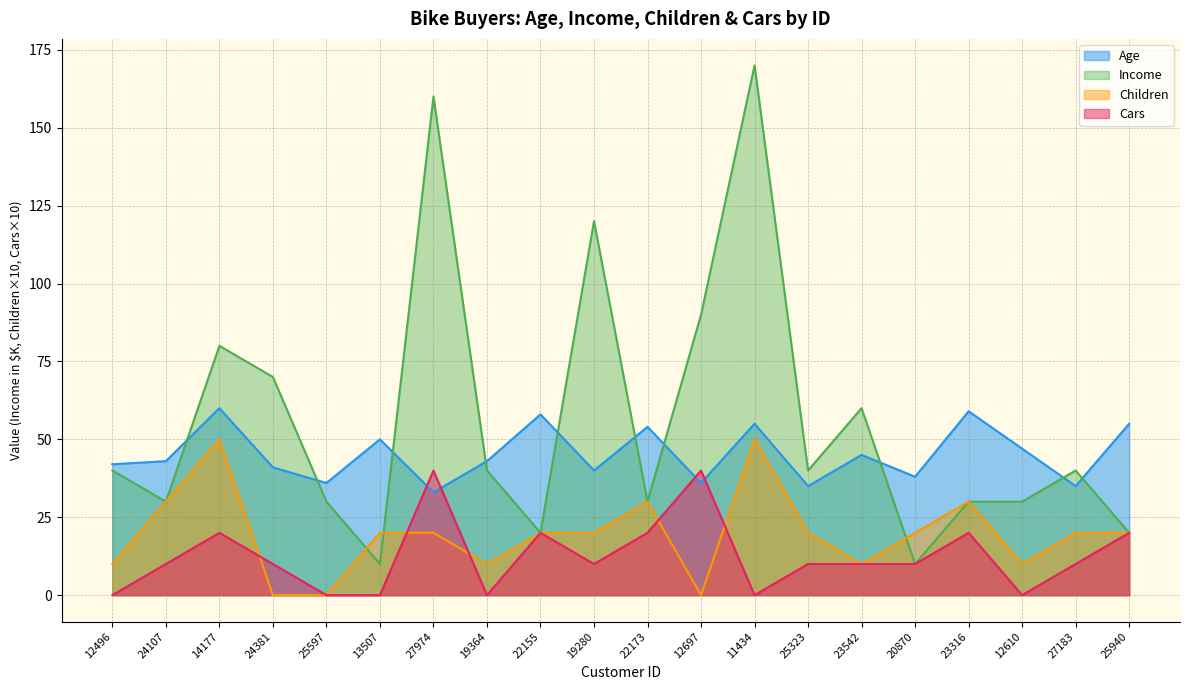

Rank the series by their average value, from lowest to highest.

Cars, Children, Age, Income